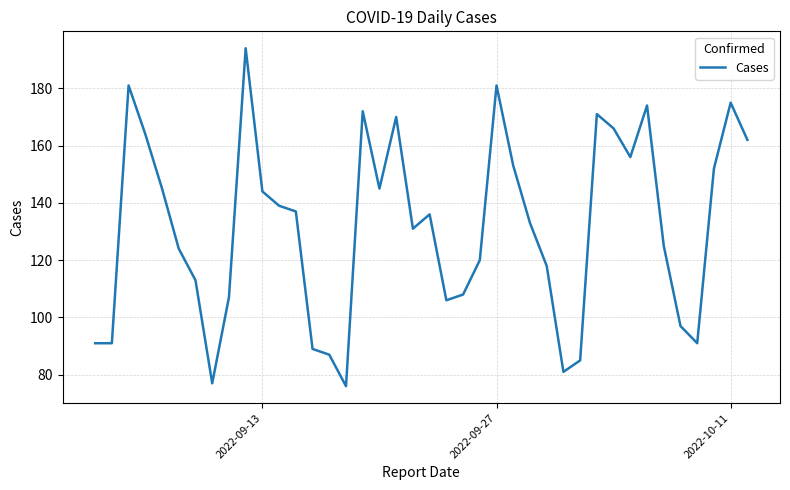

How many interior local peaks (higher than both neighbors) does the data have?

9